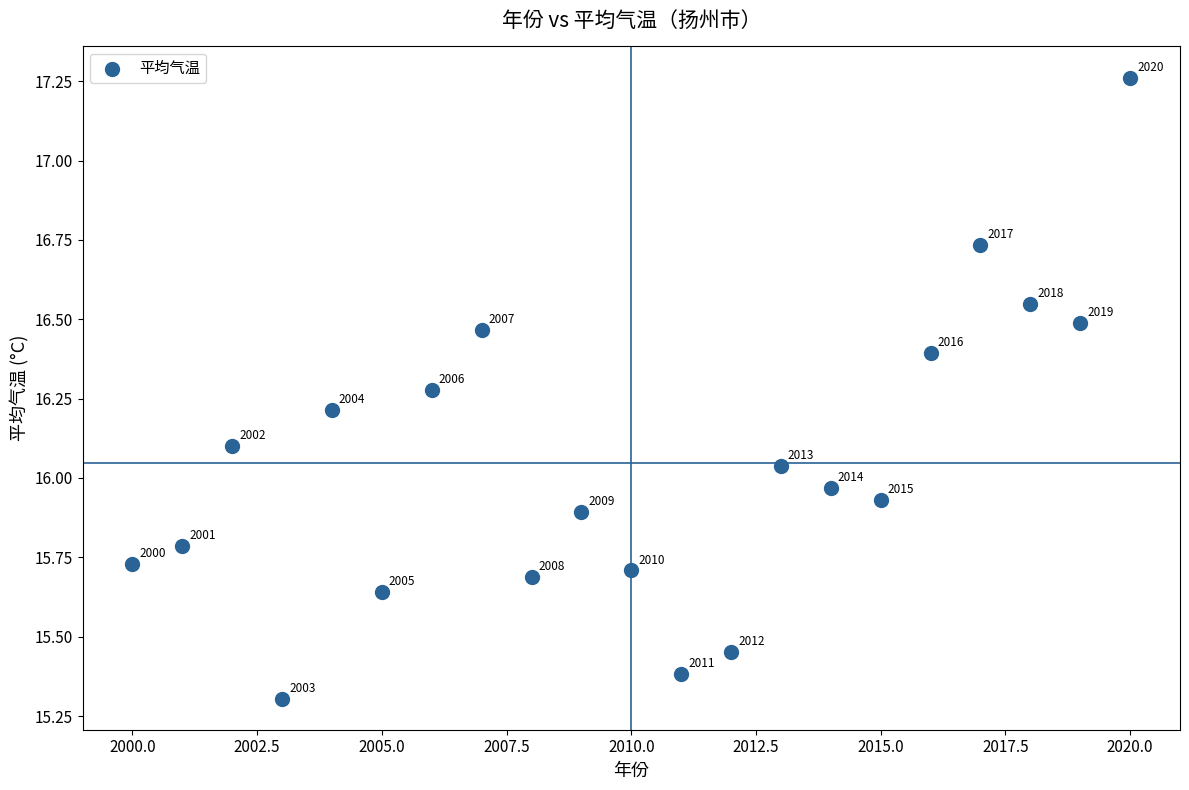

What is the range of X values (max minus min)?

20.0